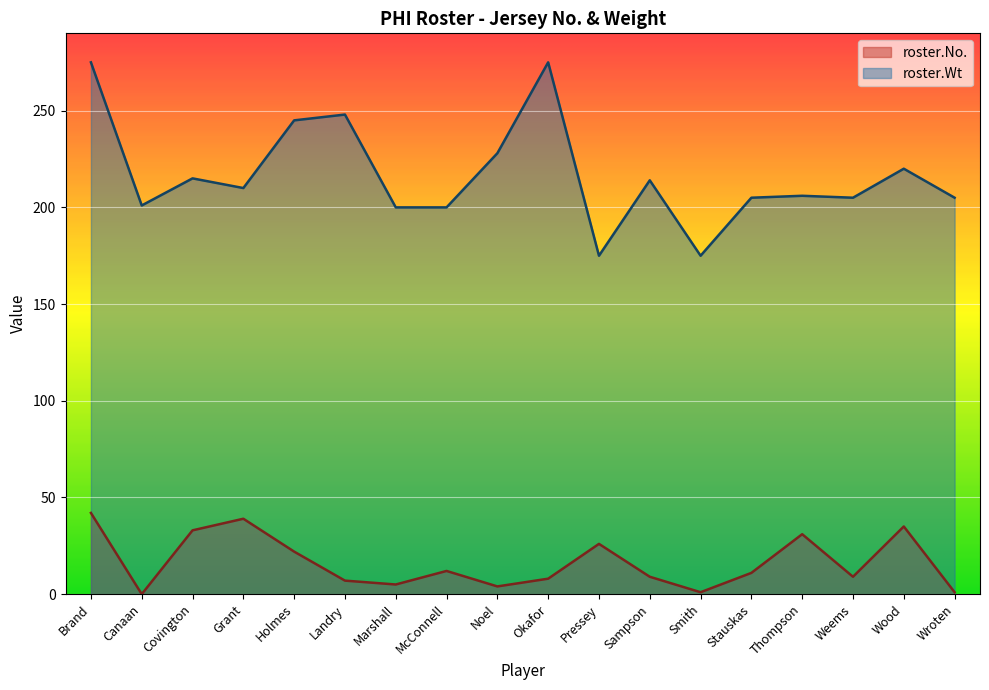

Which series has the largest range (max minus min)?

roster.Wt